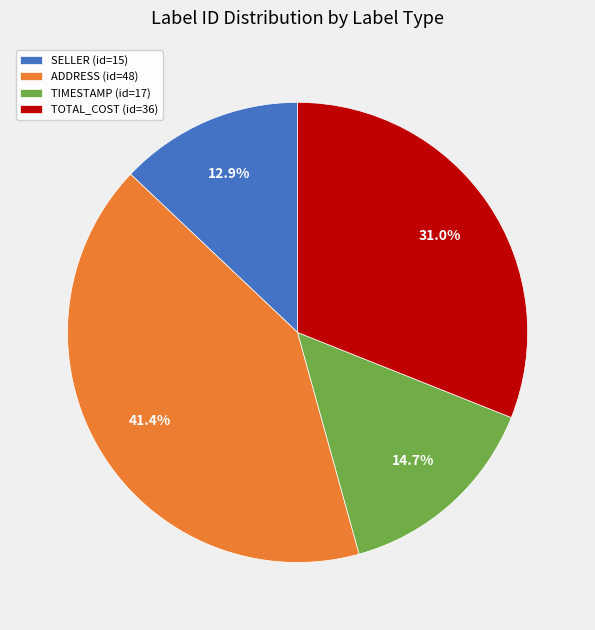

Do TIMESTAMP (id=17) and ADDRESS (id=48) together represent more than half of the pie?

Yes